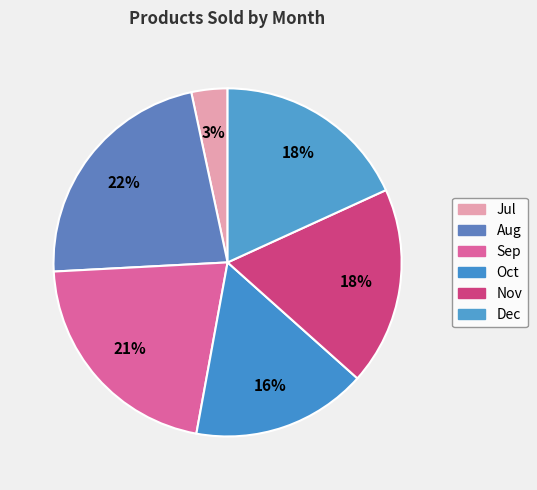

To the nearest percent, what portion does Oct represent?

16%